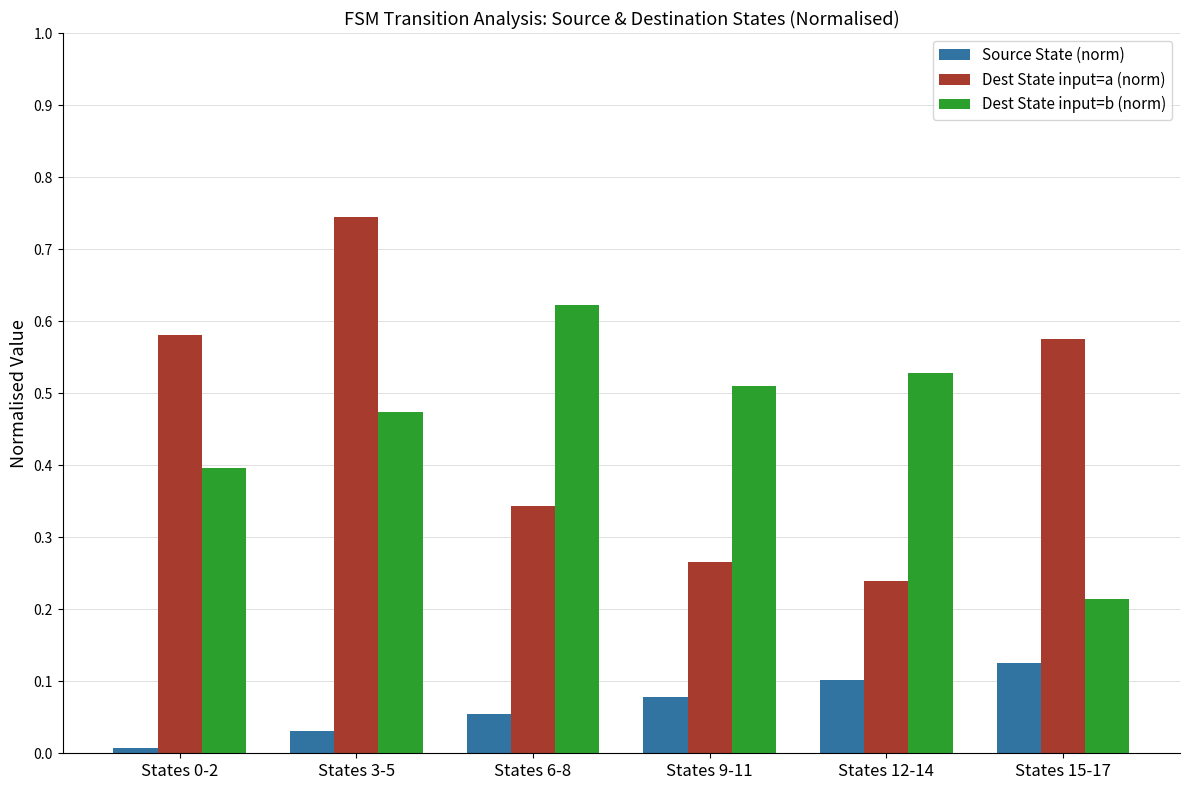

Is the value of Source State (norm) at States 15-17 greater than the value of Dest State input=b (norm) at States 12-14?

No